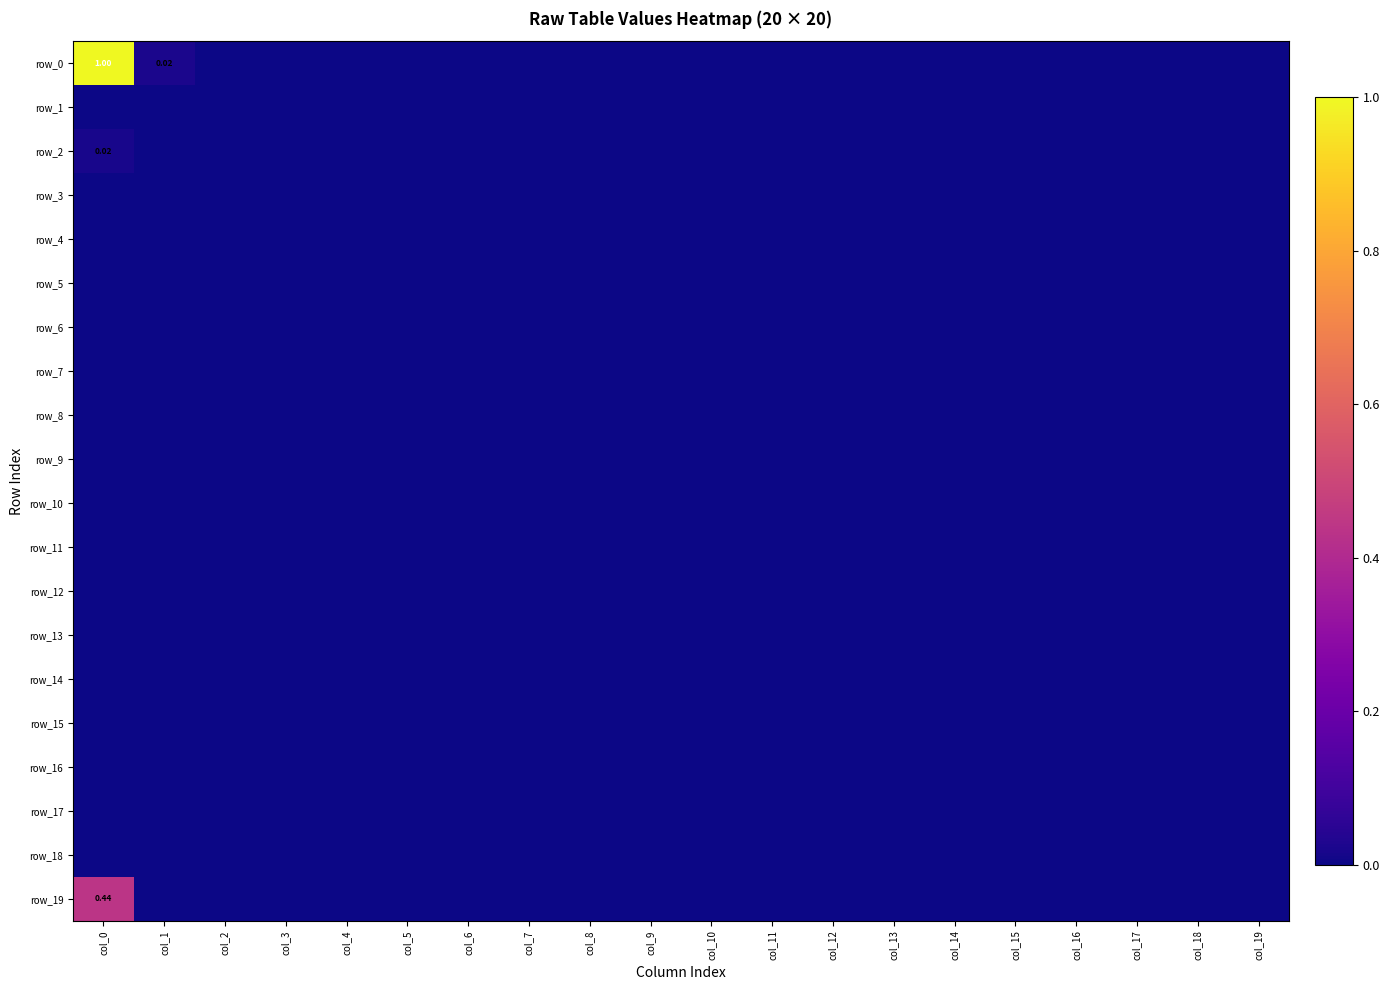

Reading left to right, list all the values displayed in this chart.

row_0: col_0=1.0	col_1=0.0	col_2=0.0	col_3=0.0	col_4=0.0	col_5=0.0	col_6=0.0	col_7=0.0	col_8=0.0	col_9=0.0	col_10=0.0	col_11=0.0	col_12=0.0	col_13=0.0	col_14=0.0	col_15=0.0	col_16=0.0	col_17=0.0	col_18=0.0	col_19=0.0
row_1: col_0=0.0	col_1=0.0	col_2=0.0	col_3=0.0	col_4=0.0	col_5=0.0	col_6=0.0	col_7=0.0	col_8=0.0	col_9=0.0	col_10=0.0	col_11=0.0	col_12=0.0	col_13=0.0	col_14=0.0	col_15=0.0	col_16=0.0	col_17=0.0	col_18=0.0	col_19=0.0
row_2: col_0=0.0	col_1=0.0	col_2=0.0	col_3=0.0	col_4=0.0	col_5=0.0	col_6=0.0	col_7=0.0	col_8=0.0	col_9=0.0	col_10=0.0	col_11=0.0	col_12=0.0	col_13=0.0	col_14=0.0	col_15=0.0	col_16=0.0	col_17=0.0	col_18=0.0	col_19=0.0
row_3: col_0=0.0	col_1=0.0	col_2=0.0	col_3=0.0	col_4=0.0	col_5=0.0	col_6=0.0	col_7=0.0	col_8=0.0	col_9=0.0	col_10=0.0	col_11=0.0	col_12=0.0	col_13=0.0	col_14=0.0	col_15=0.0	col_16=0.0	col_17=0.0	col_18=0.0	col_19=0.0
row_4: col_0=0.0	col_1=0.0	col_2=0.0	col_3=0.0	col_4=0.0	col_5=0.0	col_6=0.0	col_7=0.0	col_8=0.0	col_9=0.0	col_10=0.0	col_11=0.0	col_12=0.0	col_13=0.0	col_14=0.0	col_15=0.0	col_16=0.0	col_17=0.0	col_18=0.0	col_19=0.0
row_5: col_0=0.0	col_1=0.0	col_2=0.0	col_3=0.0	col_4=0.0	col_5=0.0	col_6=0.0	col_7=0.0	col_8=0.0	col_9=0.0	col_10=0.0	col_11=0.0	col_12=0.0	col_13=0.0	col_14=0.0	col_15=0.0	col_16=0.0	col_17=0.0	col_18=0.0	col_19=0.0
row_6: col_0=0.0	col_1=0.0	col_2=0.0	col_3=0.0	col_4=0.0	col_5=0.0	col_6=0.0	col_7=0.0	col_8=0.0	col_9=0.0	col_10=0.0	col_11=0.0	col_12=0.0	col_13=0.0	col_14=0.0	col_15=0.0	col_16=0.0	col_17=0.0	col_18=0.0	col_19=0.0
row_7: col_0=0.0	col_1=0.0	col_2=0.0	col_3=0.0	col_4=0.0	col_5=0.0	col_6=0.0	col_7=0.0	col_8=0.0	col_9=0.0	col_10=0.0	col_11=0.0	col_12=0.0	col_13=0.0	col_14=0.0	col_15=0.0	col_16=0.0	col_17=0.0	col_18=0.0	col_19=0.0
row_8: col_0=0.0	col_1=0.0	col_2=0.0	col_3=0.0	col_4=0.0	col_5=0.0	col_6=0.0	col_7=0.0	col_8=0.0	col_9=0.0	col_10=0.0	col_11=0.0	col_12=0.0	col_13=0.0	col_14=0.0	col_15=0.0	col_16=0.0	col_17=0.0	col_18=0.0	col_19=0.0
row_9: col_0=0.0	col_1=0.0	col_2=0.0	col_3=0.0	col_4=0.0	col_5=0.0	col_6=0.0	col_7=0.0	col_8=0.0	col_9=0.0	col_10=0.0	col_11=0.0	col_12=0.0	col_13=0.0	col_14=0.0	col_15=0.0	col_16=0.0	col_17=0.0	col_18=0.0	col_19=0.0
row_10: col_0=0.0	col_1=0.0	col_2=0.0	col_3=0.0	col_4=0.0	col_5=0.0	col_6=0.0	col_7=0.0	col_8=0.0	col_9=0.0	col_10=0.0	col_11=0.0	col_12=0.0	col_13=0.0	col_14=0.0	col_15=0.0	col_16=0.0	col_17=0.0	col_18=0.0	col_19=0.0
row_11: col_0=0.0	col_1=0.0	col_2=0.0	col_3=0.0	col_4=0.0	col_5=0.0	col_6=0.0	col_7=0.0	col_8=0.0	col_9=0.0	col_10=0.0	col_11=0.0	col_12=0.0	col_13=0.0	col_14=0.0	col_15=0.0	col_16=0.0	col_17=0.0	col_18=0.0	col_19=0.0
row_12: col_0=0.0	col_1=0.0	col_2=0.0	col_3=0.0	col_4=0.0	col_5=0.0	col_6=0.0	col_7=0.0	col_8=0.0	col_9=0.0	col_10=0.0	col_11=0.0	col_12=0.0	col_13=0.0	col_14=0.0	col_15=0.0	col_16=0.0	col_17=0.0	col_18=0.0	col_19=0.0
row_13: col_0=0.0	col_1=0.0	col_2=0.0	col_3=0.0	col_4=0.0	col_5=0.0	col_6=0.0	col_7=0.0	col_8=0.0	col_9=0.0	col_10=0.0	col_11=0.0	col_12=0.0	col_13=0.0	col_14=0.0	col_15=0.0	col_16=0.0	col_17=0.0	col_18=0.0	col_19=0.0
row_14: col_0=0.0	col_1=0.0	col_2=0.0	col_3=0.0	col_4=0.0	col_5=0.0	col_6=0.0	col_7=0.0	col_8=0.0	col_9=0.0	col_10=0.0	col_11=0.0	col_12=0.0	col_13=0.0	col_14=0.0	col_15=0.0	col_16=0.0	col_17=0.0	col_18=0.0	col_19=0.0
row_15: col_0=0.0	col_1=0.0	col_2=0.0	col_3=0.0	col_4=0.0	col_5=0.0	col_6=0.0	col_7=0.0	col_8=0.0	col_9=0.0	col_10=0.0	col_11=0.0	col_12=0.0	col_13=0.0	col_14=0.0	col_15=0.0	col_16=0.0	col_17=0.0	col_18=0.0	col_19=0.0
row_16: col_0=0.0	col_1=0.0	col_2=0.0	col_3=0.0	col_4=0.0	col_5=0.0	col_6=0.0	col_7=0.0	col_8=0.0	col_9=0.0	col_10=0.0	col_11=0.0	col_12=0.0	col_13=0.0	col_14=0.0	col_15=0.0	col_16=0.0	col_17=0.0	col_18=0.0	col_19=0.0
row_17: col_0=0.0	col_1=0.0	col_2=0.0	col_3=0.0	col_4=0.0	col_5=0.0	col_6=0.0	col_7=0.0	col_8=0.0	col_9=0.0	col_10=0.0	col_11=0.0	col_12=0.0	col_13=0.0	col_14=0.0	col_15=0.0	col_16=0.0	col_17=0.0	col_18=0.0	col_19=0.0
row_18: col_0=0.0	col_1=0.0	col_2=0.0	col_3=0.0	col_4=0.0	col_5=0.0	col_6=0.0	col_7=0.0	col_8=0.0	col_9=0.0	col_10=0.0	col_11=0.0	col_12=0.0	col_13=0.0	col_14=0.0	col_15=0.0	col_16=0.0	col_17=0.0	col_18=0.0	col_19=0.0
row_19: col_0=0.4	col_1=0.0	col_2=0.0	col_3=0.0	col_4=0.0	col_5=0.0	col_6=0.0	col_7=0.0	col_8=0.0	col_9=0.0	col_10=0.0	col_11=0.0	col_12=0.0	col_13=0.0	col_14=0.0	col_15=0.0	col_16=0.0	col_17=0.0	col_18=0.0	col_19=0.0